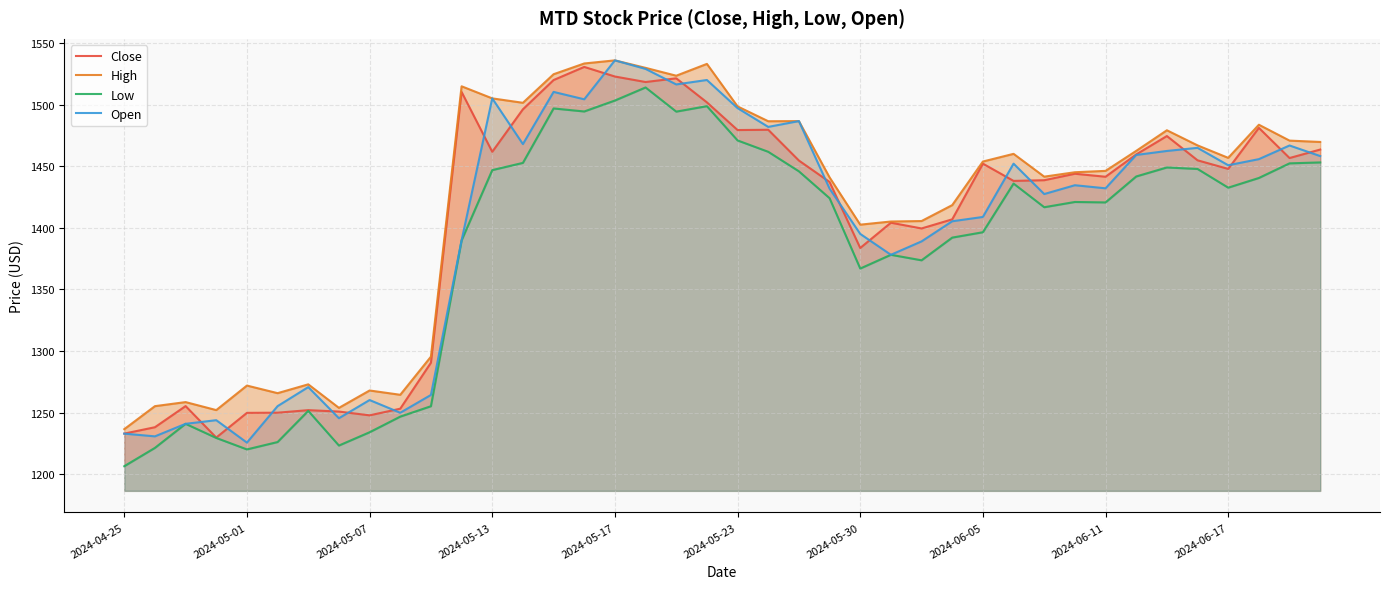

What is the maximum value for Open?

1535.9